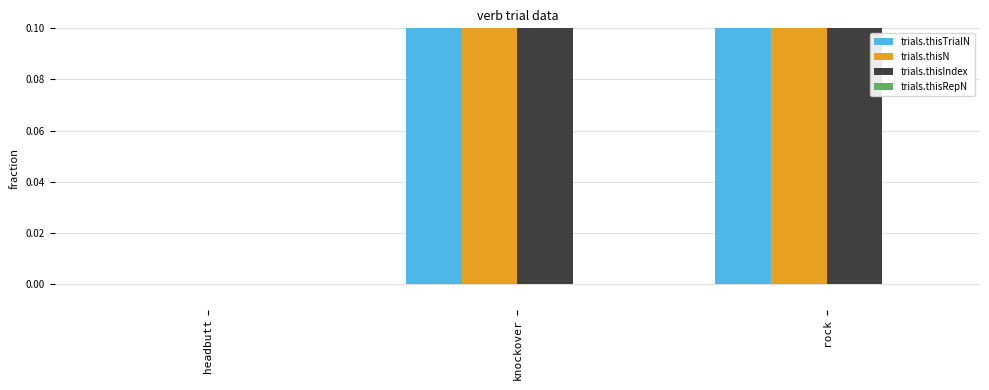

Rank the series at headbutt from highest to lowest value.

trials.thisTrialN, trials.thisN, trials.thisIndex, trials.thisRepN